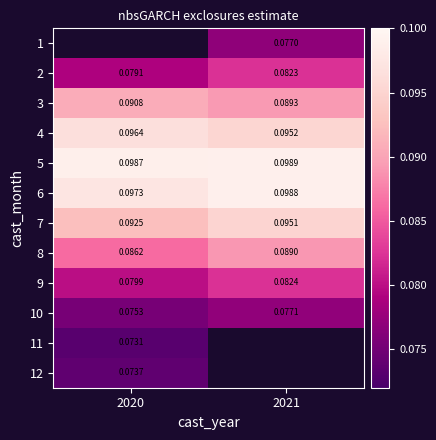

Is the value of 2 at 2021 greater than the value of 1 at 2021?

Yes